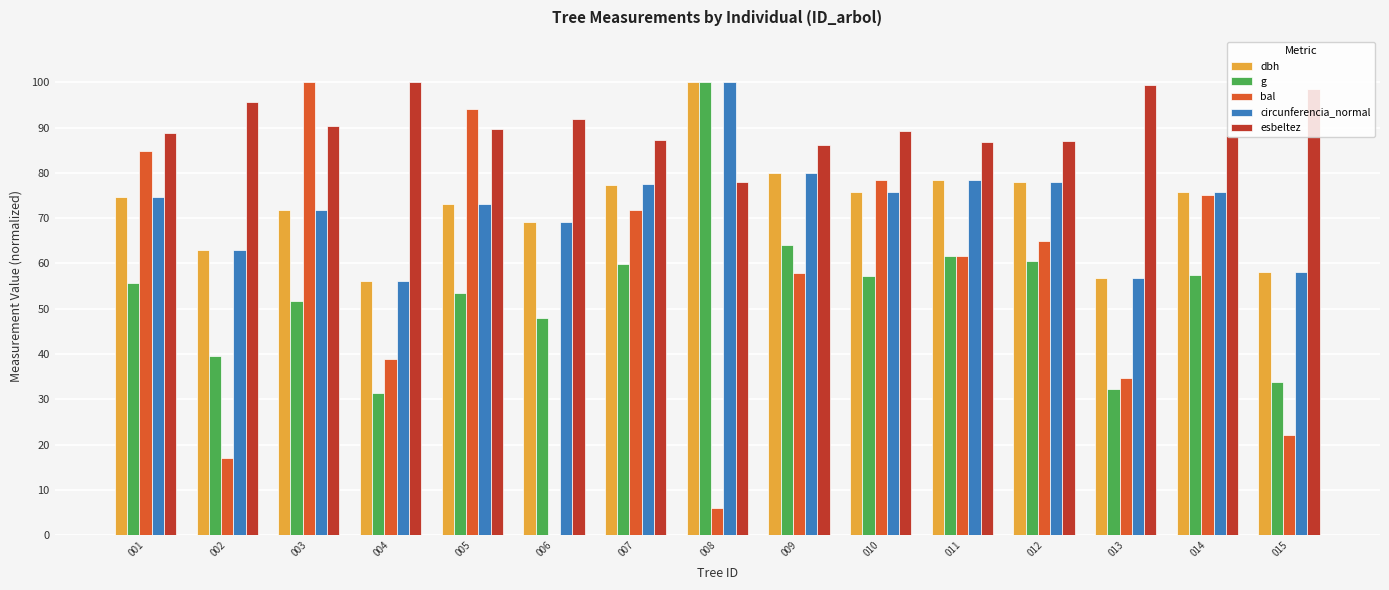

Which series changed the most between 006 and 008?

g